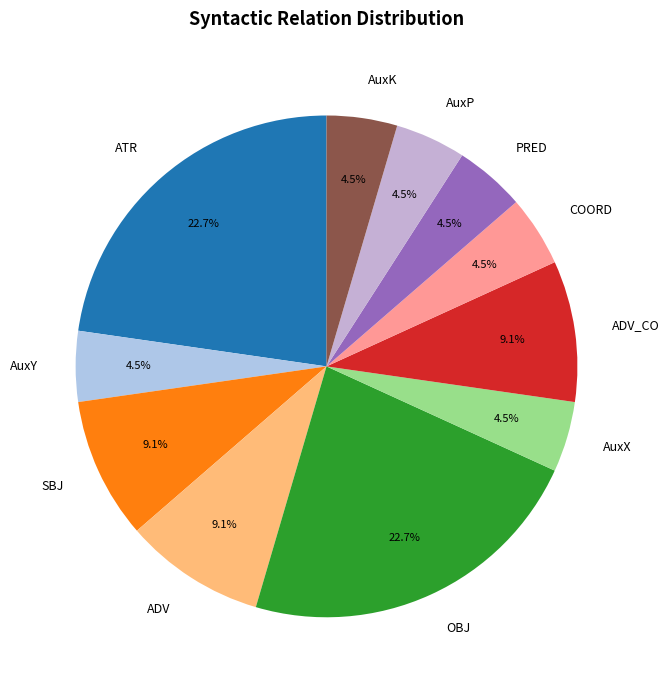

How much of the chart is everything except SBJ?

90.9%